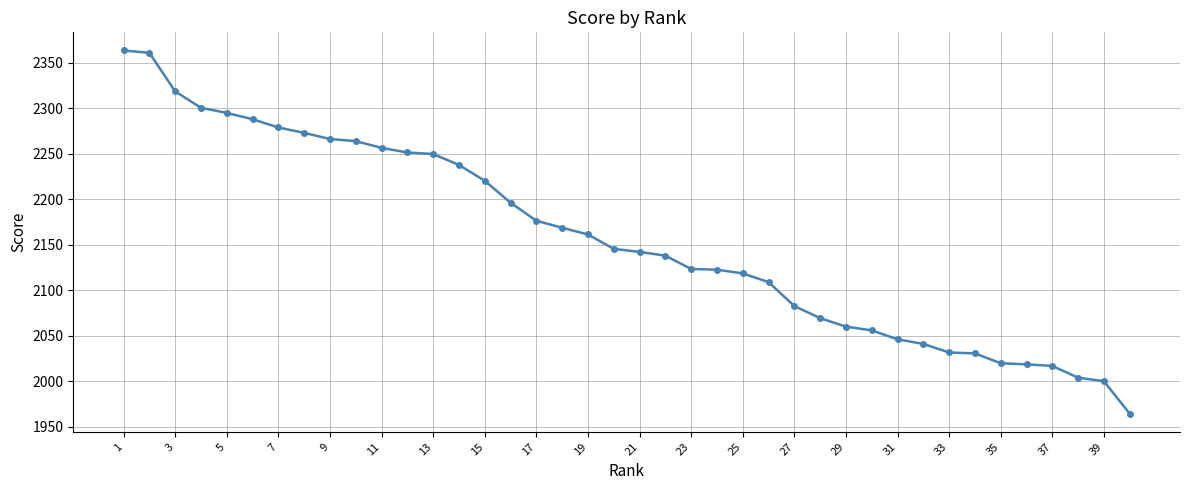

What is the smallest value displayed?

1964.2